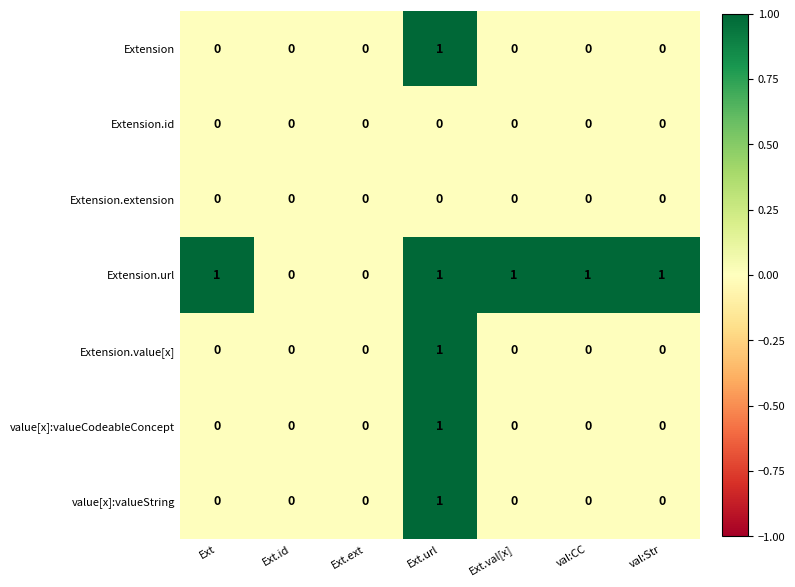

What is the spread (max minus min) of values at Ext.url?

1